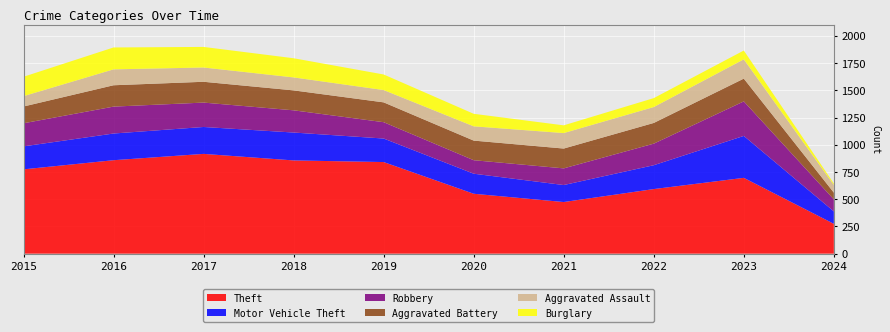

Reading right to left, what are all the values shown in this chart?

Theft: 2024=274	2023=696	2022=593	2021=474	2020=550	2019=841	2018=856	2017=916	2016=858	2015=774
Motor Vehicle Theft: 2024=114	2023=385	2022=219	2021=156	2020=184	2019=216	2018=256	2017=247	2016=245	2015=211
Robbery: 2024=110	2023=317	2022=198	2021=153	2020=124	2019=150	2018=204	2017=224	2016=247	2015=212
Aggravated Battery: 2024=62	2023=209	2022=190	2021=182	2020=180	2019=182	2018=183	2017=191	2016=196	2015=154
Aggravated Assault: 2024=71	2023=177	2022=146	2021=142	2020=131	2019=113	2018=119	2017=131	2016=146	2015=95
Burglary: 2024=13	2023=81	2022=82	2021=71	2020=115	2019=143	2018=176	2017=189	2016=201	2015=178